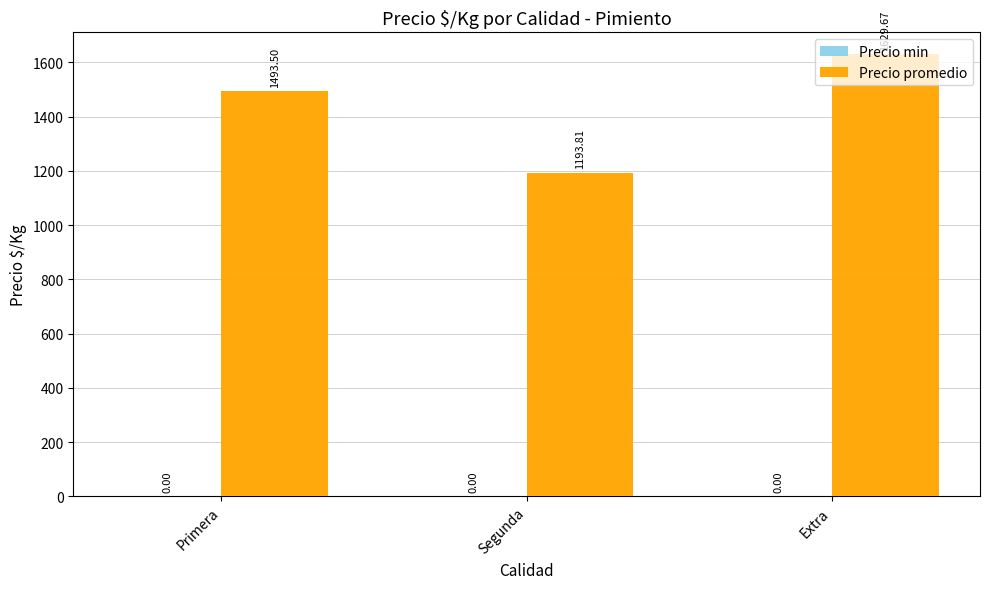

Rank the categories by value from highest to lowest.

Extra, Primera, Segunda